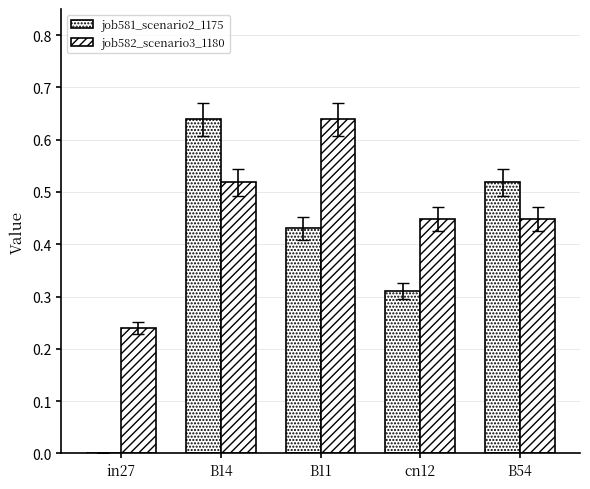

What is the maximum value for job581_scenario2_1175?

0.6